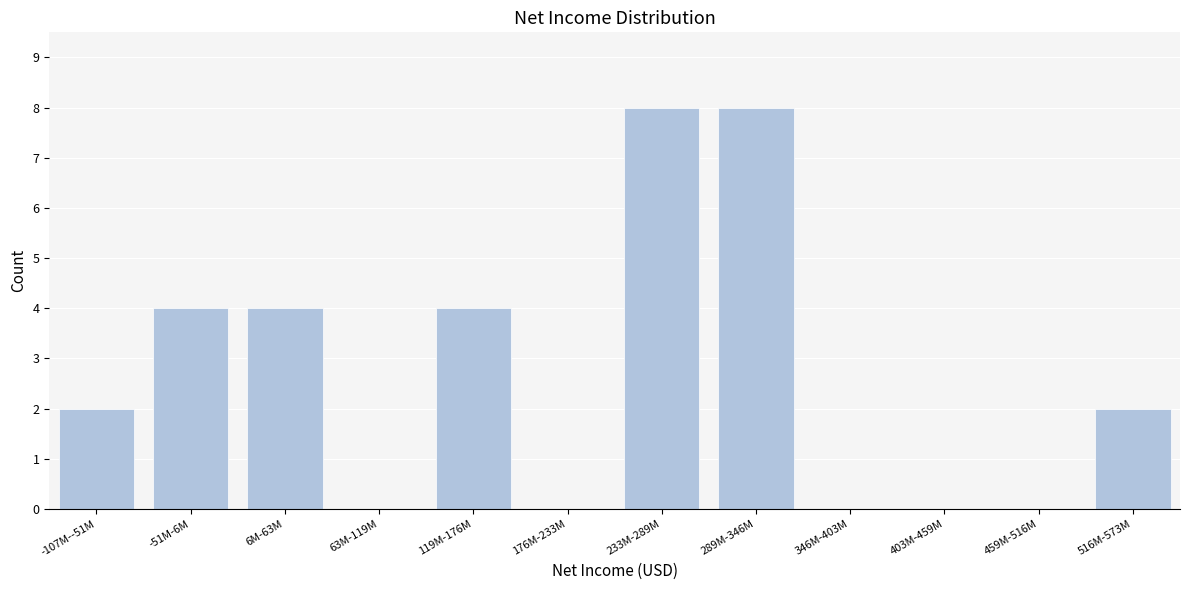

Reading right to left, extract all data points from this chart.

516M-573M=2	459M-516M=0	403M-459M=0	346M-403M=0	289M-346M=8	233M-289M=8	176M-233M=0	119M-176M=4	63M-119M=0	6M-63M=4	-51M-6M=4	-107M--51M=2